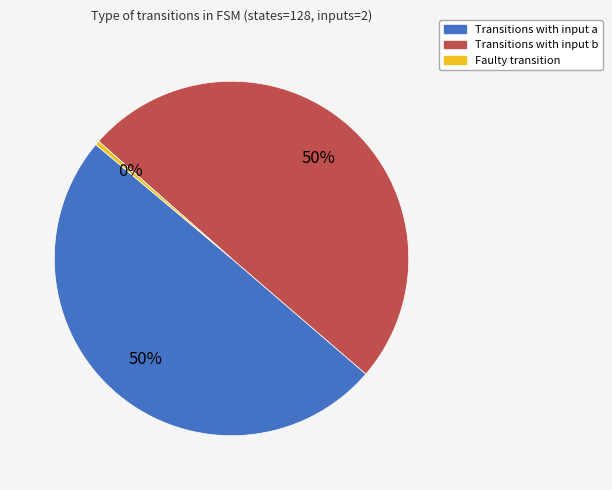

Combined, do Transitions with input b and Transitions with input a account for over 50%?

Yes